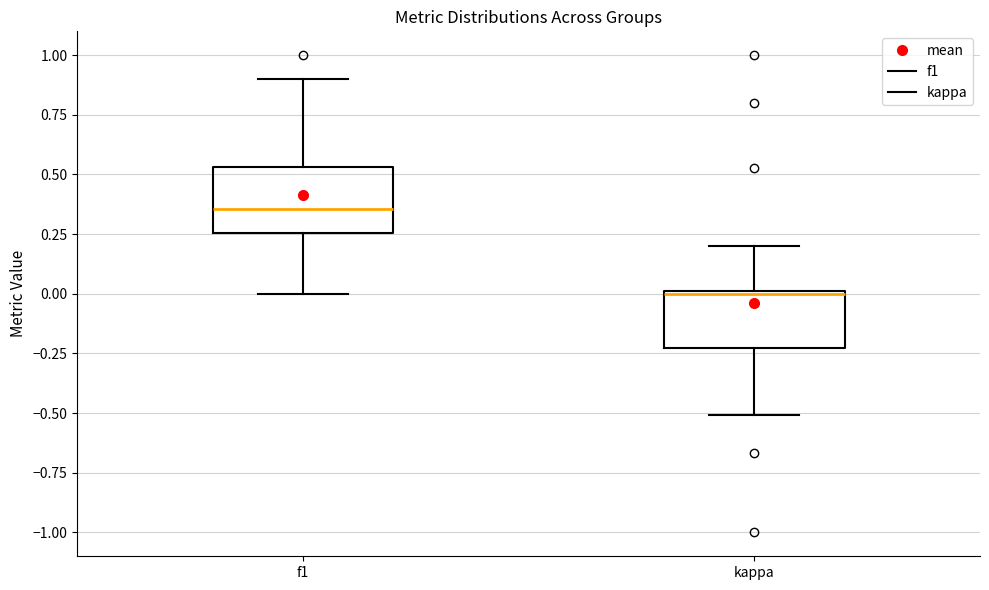

Which box's median line is the highest?

f1